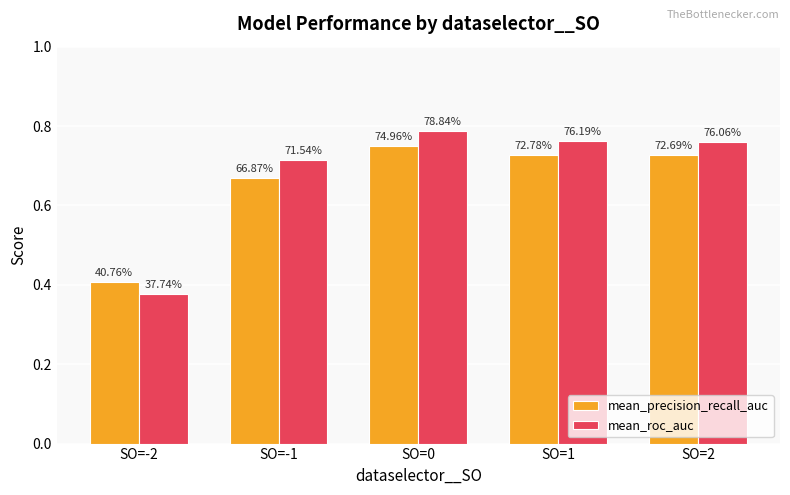

What are all the series names shown in the legend?

mean_precision_recall_auc, mean_roc_auc